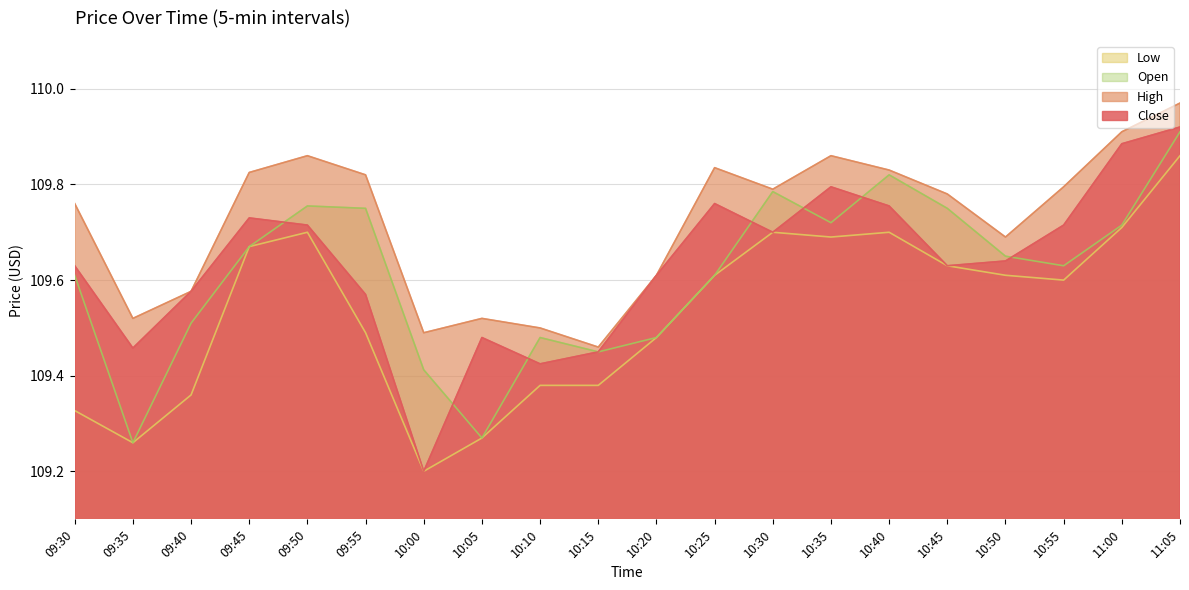

Which series changed the most between 10:30 and 10:35?

Close